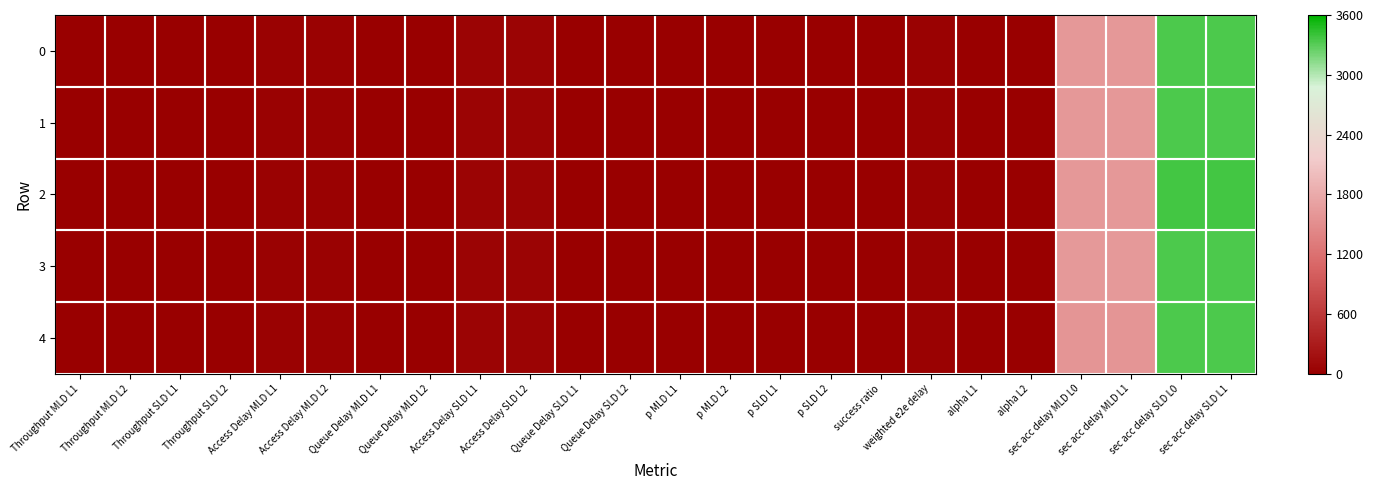

How many categories are shown in the chart?

24